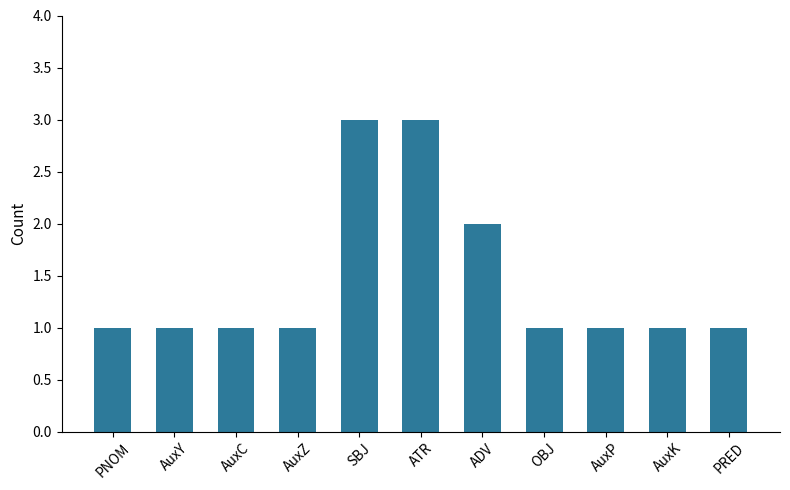

What is the difference between the second highest and minimum values?

2